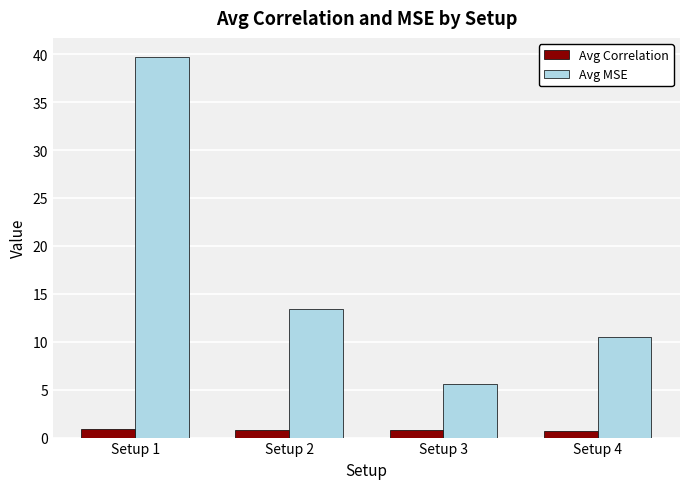

What is the lowest value of the Avg MSE series?

5.6